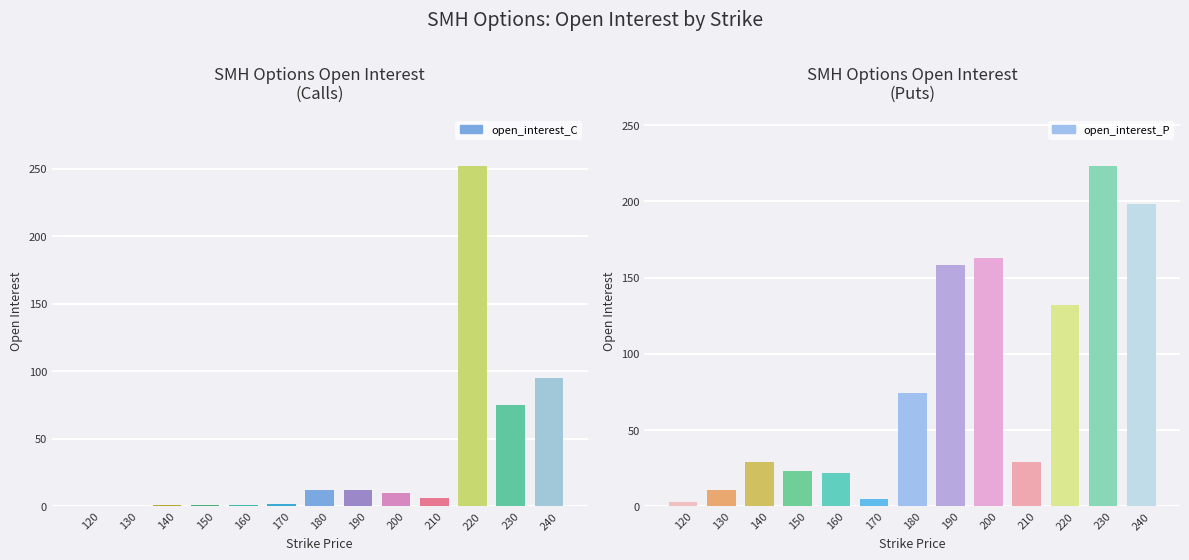

What is the difference between the open_interest_C values at 230 and 220?

177